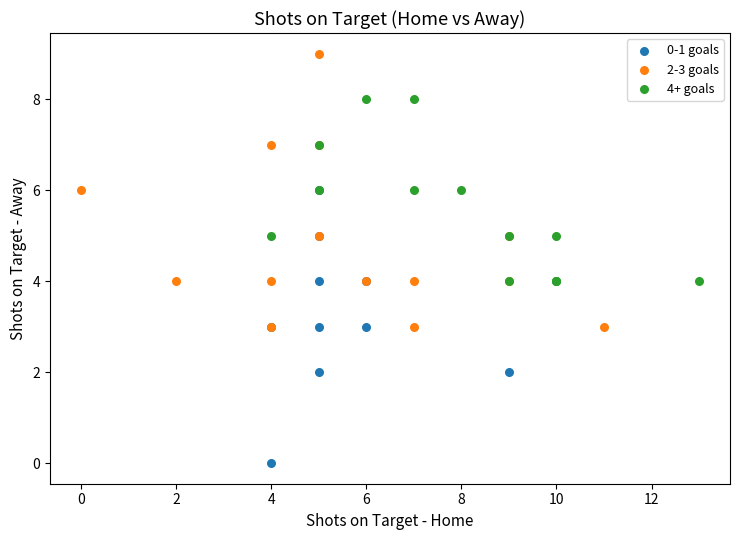

What are all the series names shown in the legend?

0-1 goals, 2-3 goals, 4+ goals